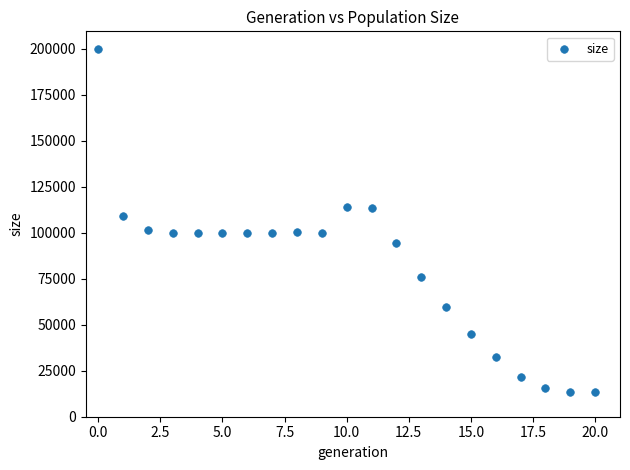

What Y value in the scatter plot is closest to 106811?

108962